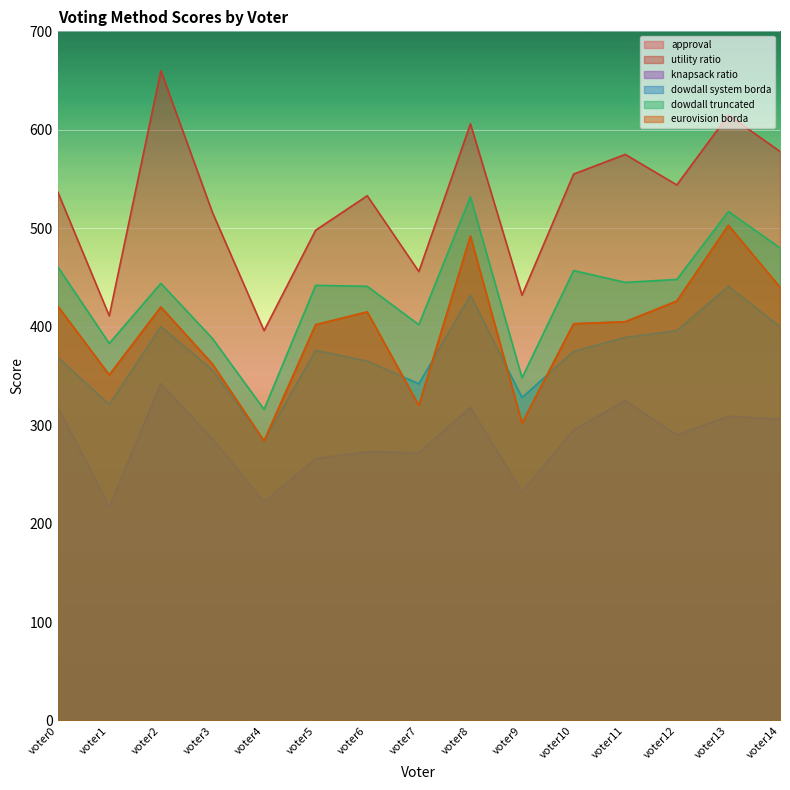

What value does the utility ratio series have at voter0?

537